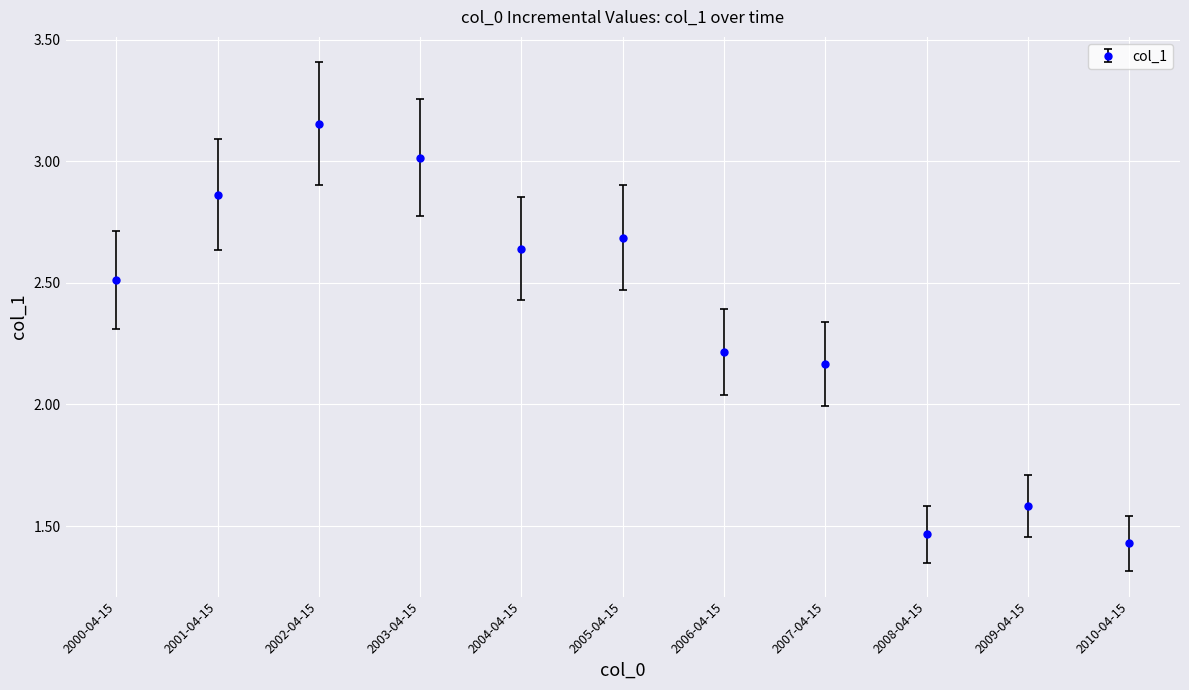

How many data points are above 2?

8